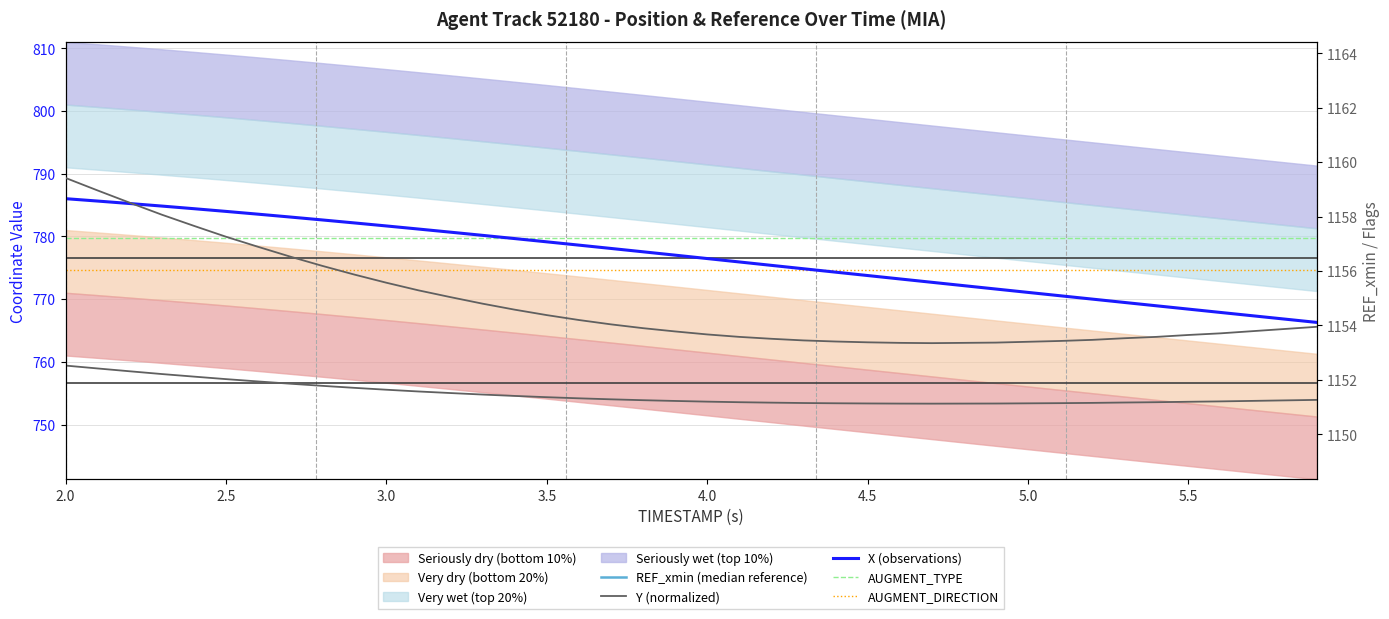

At 2.0, list the series in order from smallest to largest.

REF_xmin (median reference), Y (normalized), AUGMENT_DIRECTION, AUGMENT_TYPE, X (observations), Y